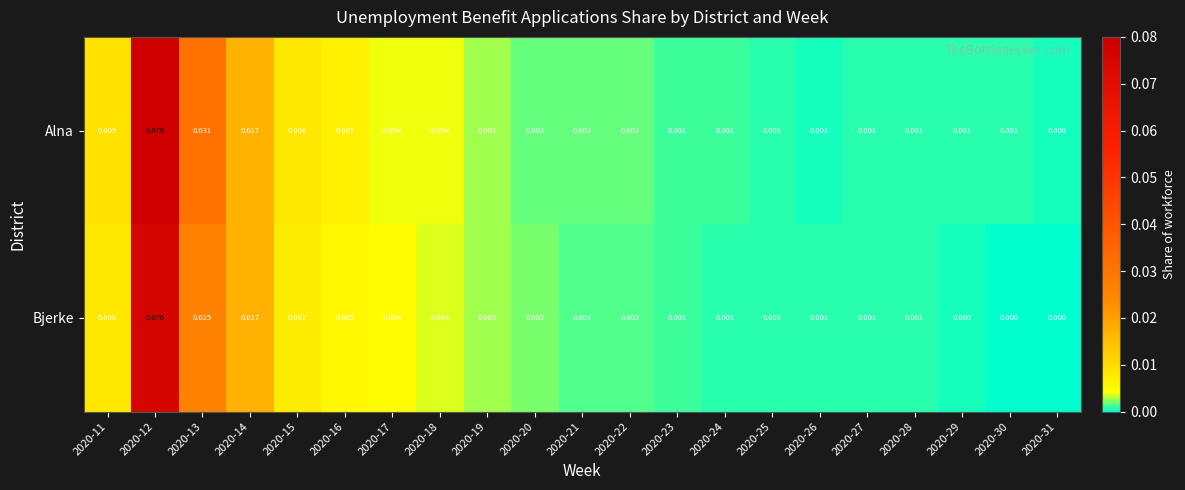

Rank the series by their maximum value, from lowest to highest.

Bjerke, Alna